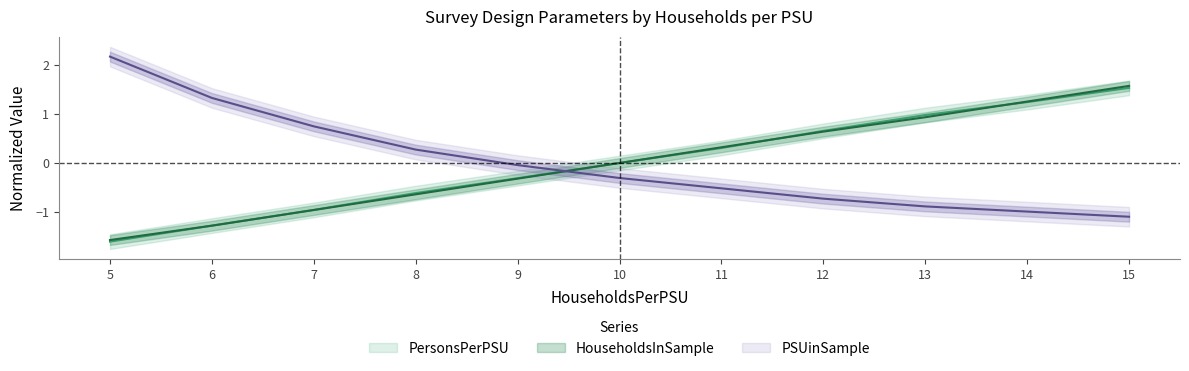

At 13, list the series in order from smallest to largest.

PSUinSample, HouseholdsInSample, PersonsPerPSU